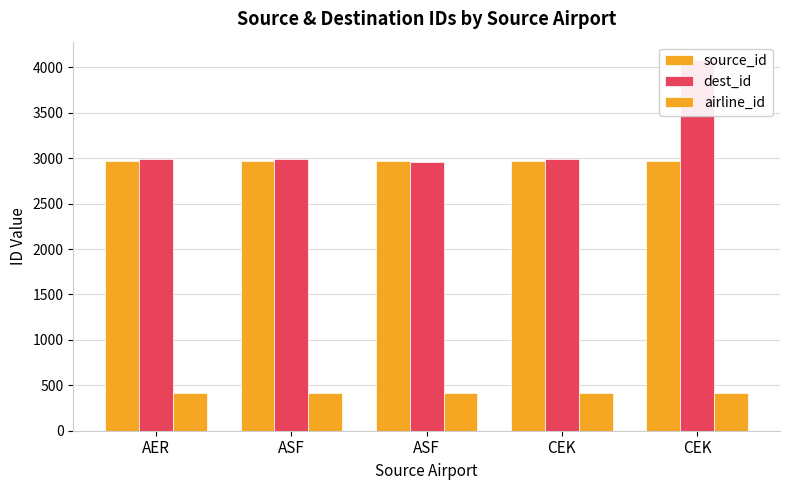

How many distinct data groups are displayed?

3